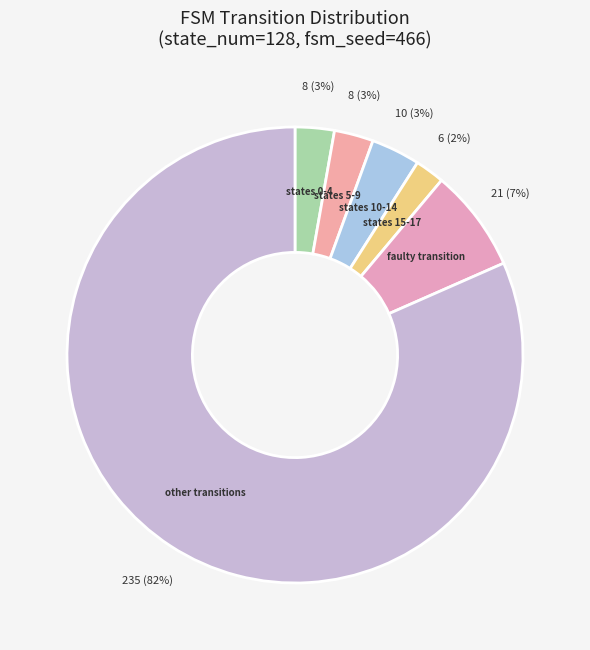

Do states 5-9 and other transitions together represent more than half of the pie?

Yes